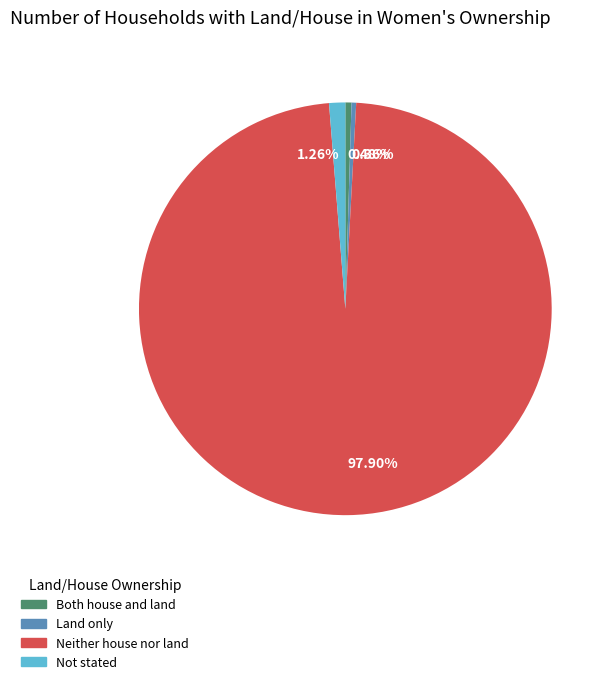

What is the largest slice in the pie chart?

97.90%